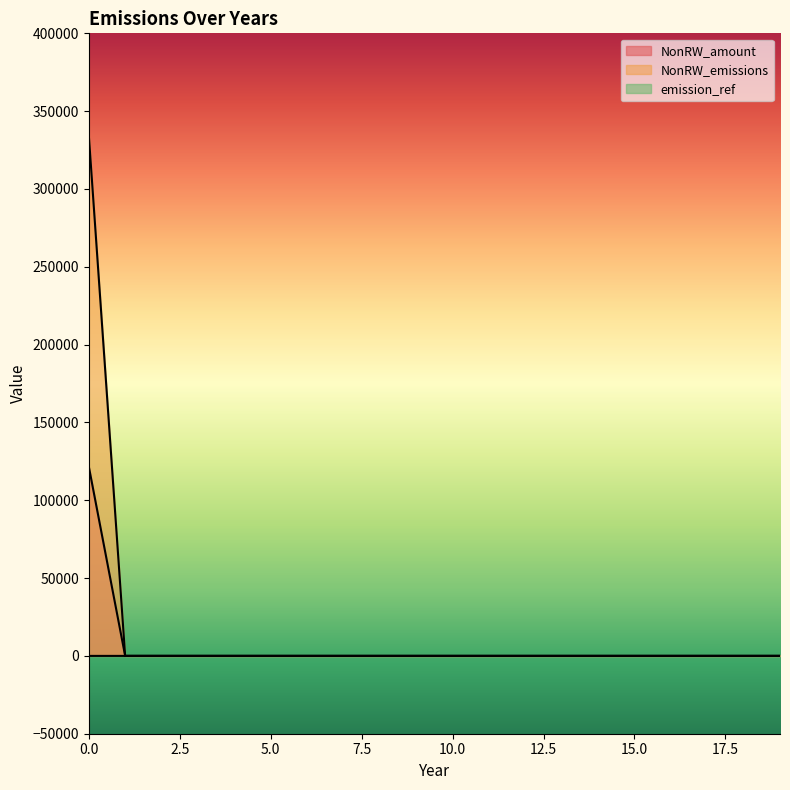

The value of emission_ref at 15 is 202488.5. True or false?

False